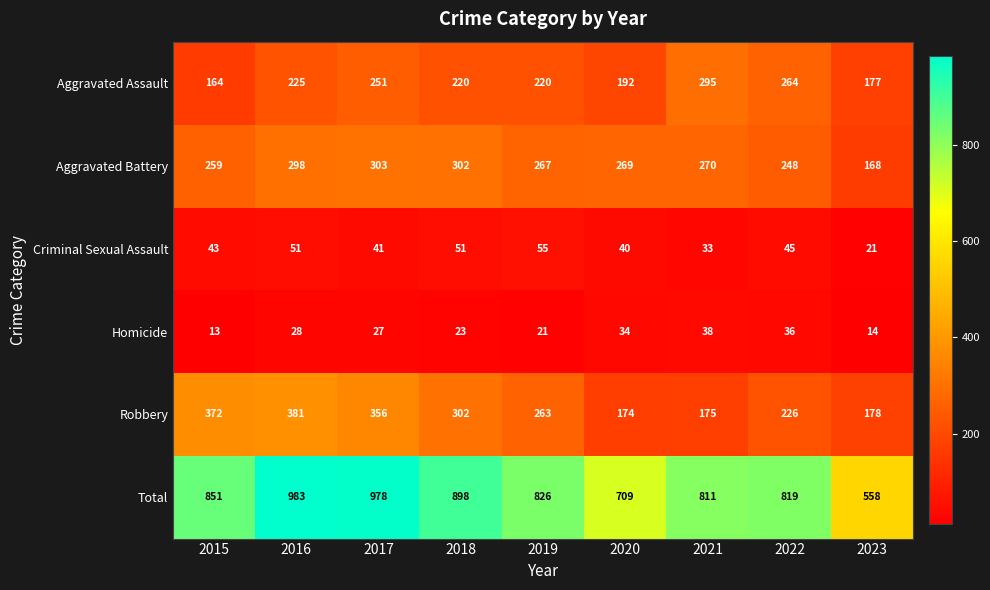

At which category is the sum across all series the highest?

2016